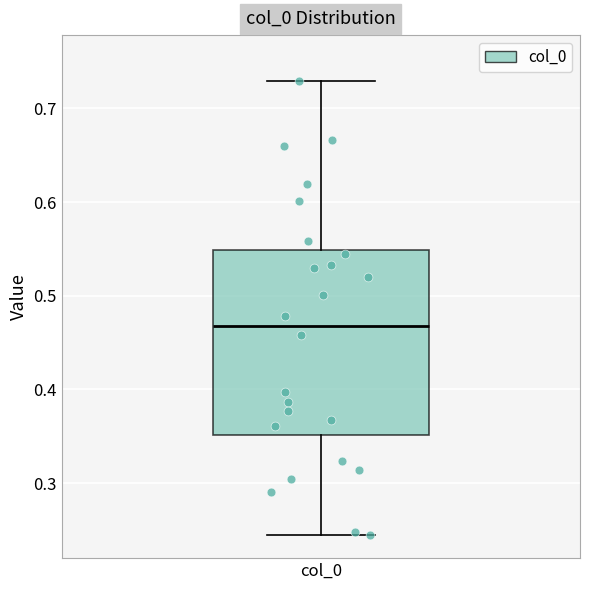

Read this box plot against the y-axis: the position of the median line, the range covered by the box, and the ends of both whiskers. The values are not printed on the chart, so give them approximately, as read against the axis.

median 0.47, box 0.35 to 0.55, whiskers 0.24 to 0.73